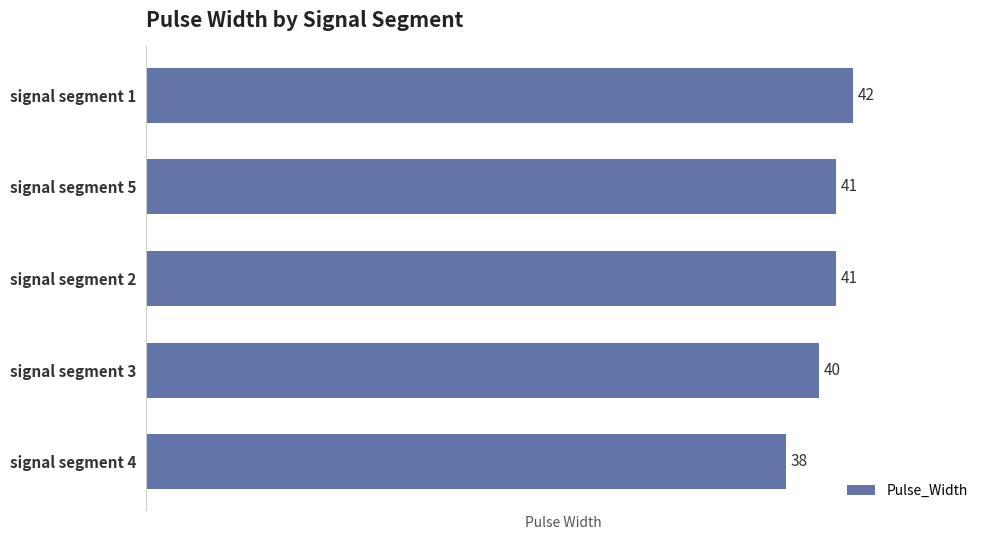

Which has a higher value, signal segment 1 or signal segment 2?

signal segment 1